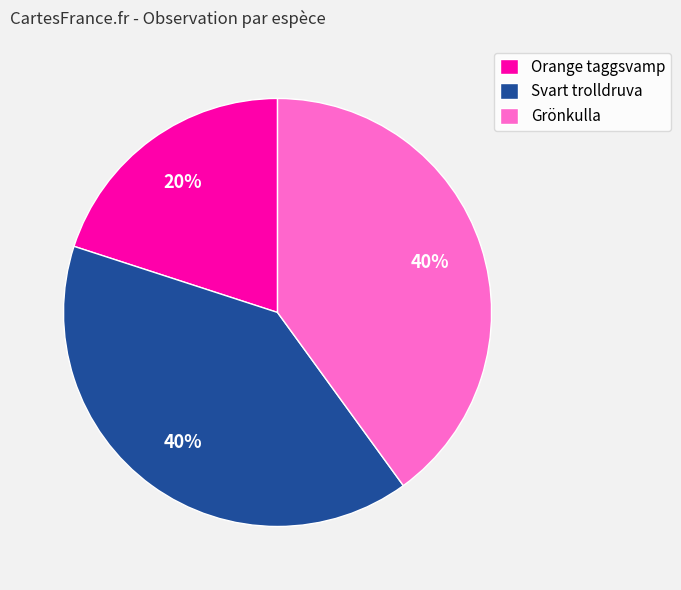

Combined, do Orange taggsvamp and Svart trolldruva account for over 50%?

Yes